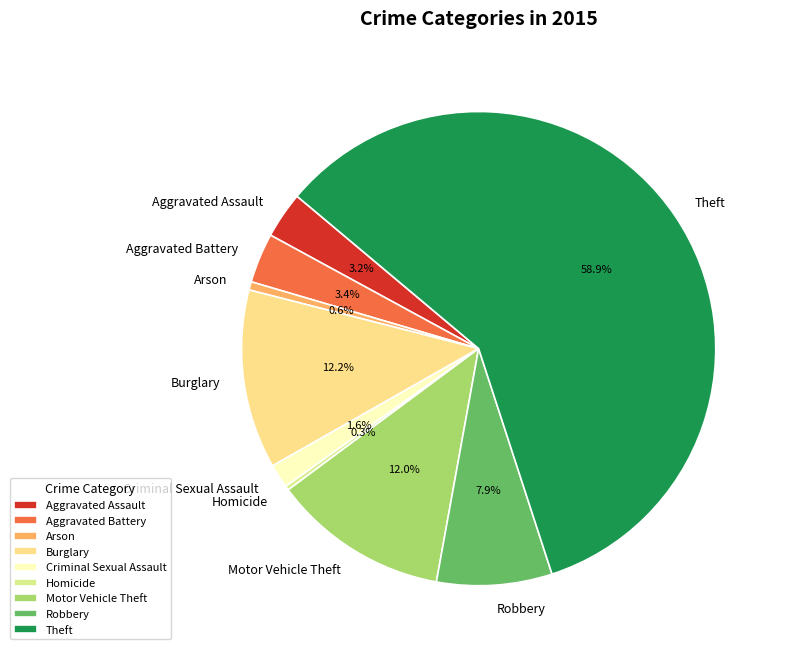

Is there a majority slice in this chart?

Yes